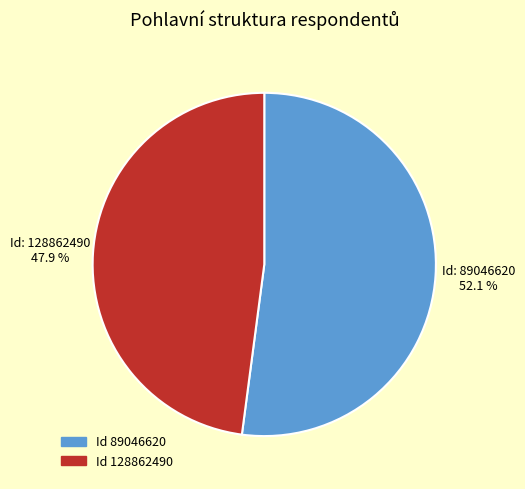

To the nearest percent, what is the average slice percentage?

50%